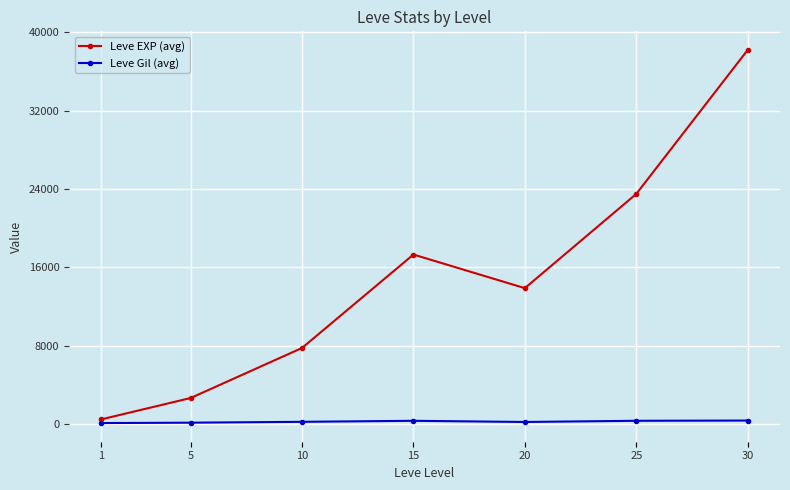

Which category has the highest value across all series?

30